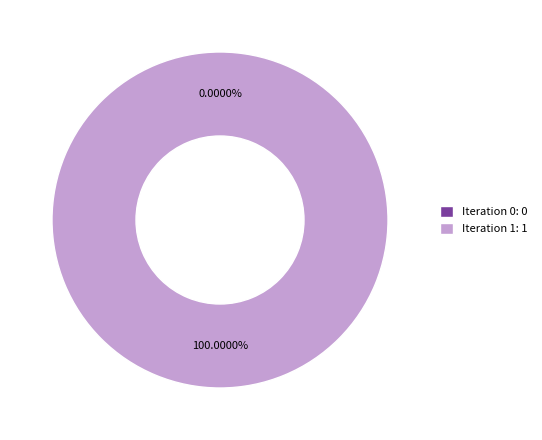

The Iteration 1 slice represents 89% of the pie. True or false?

False